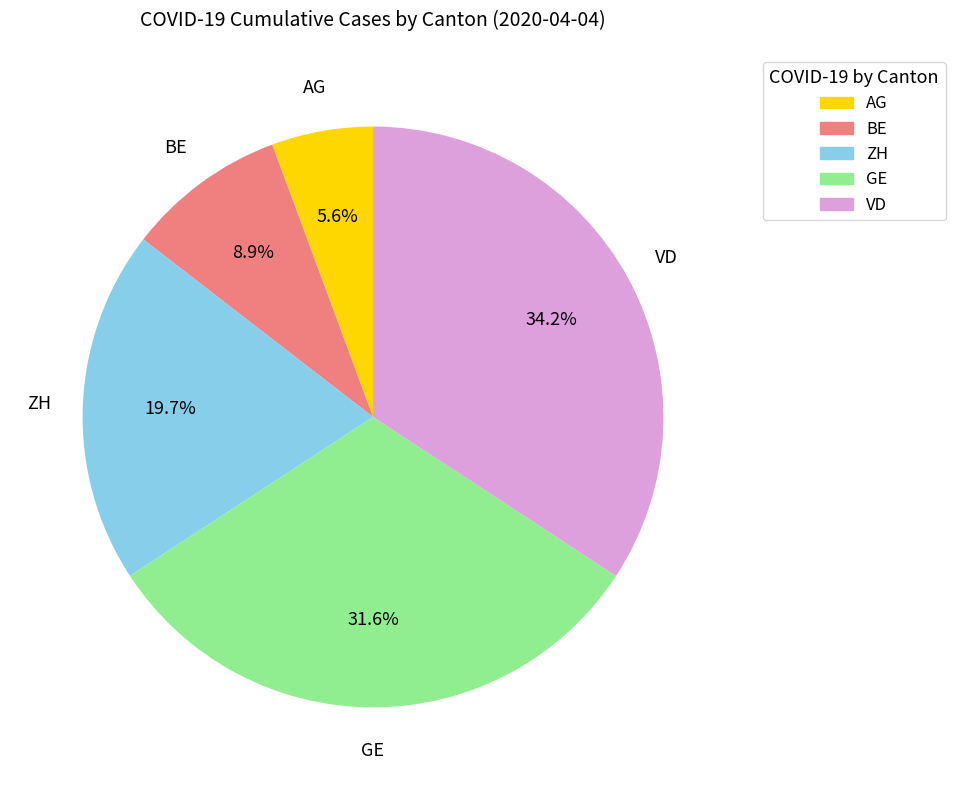

The GE slice represents 32% of the pie. True or false?

True